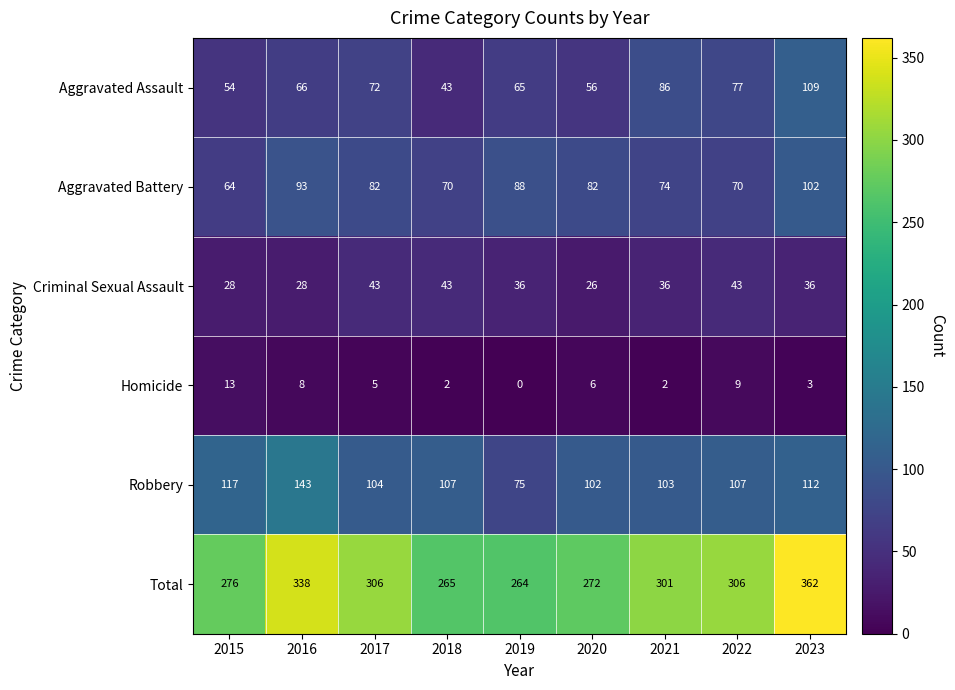

True or false: Total has a value of 338 at 2016.

True